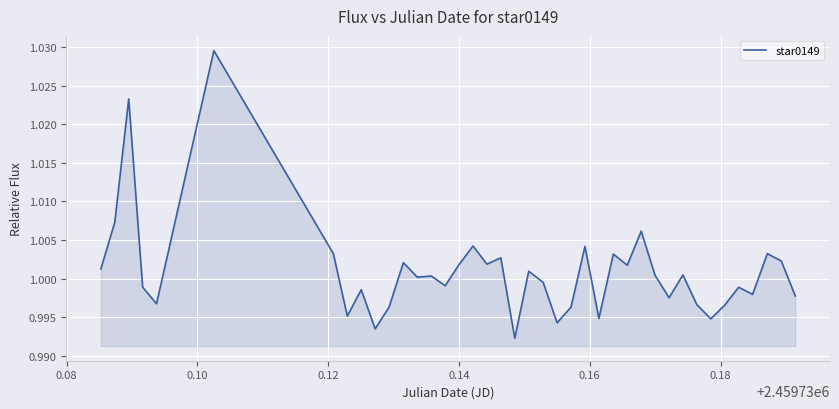

How many values are below 1?

19